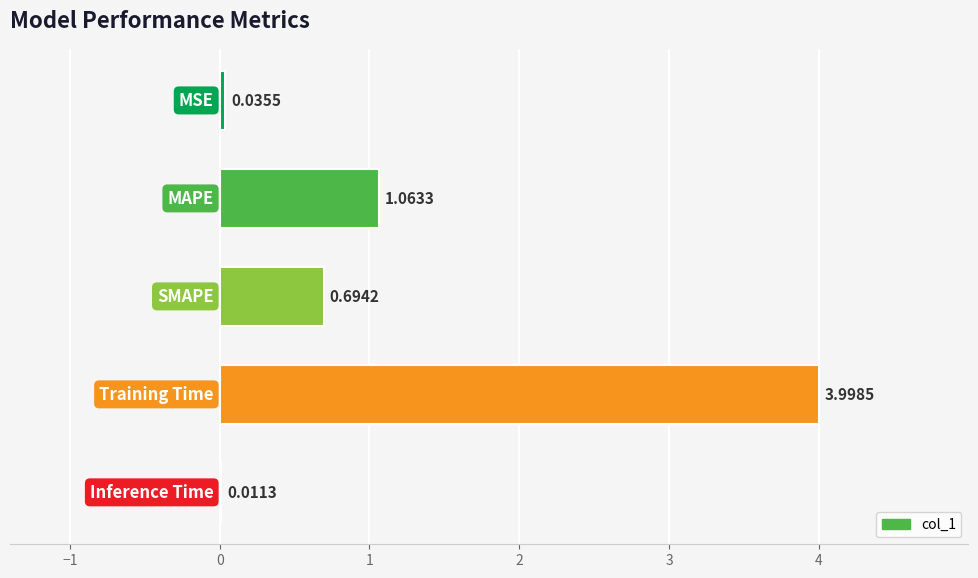

What is the sum of all values?

5.8